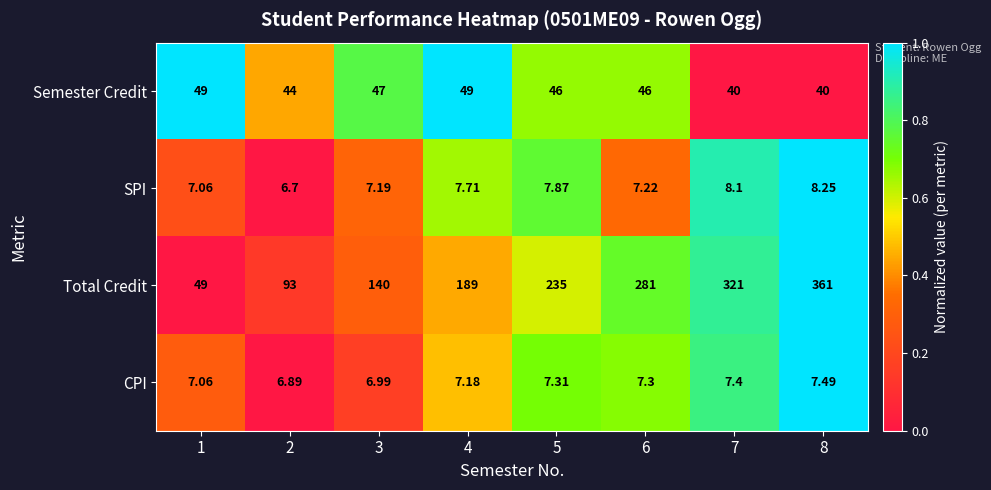

At 8, list the series in order from smallest to largest.

CPI, SPI, Semester Credit, Total Credit